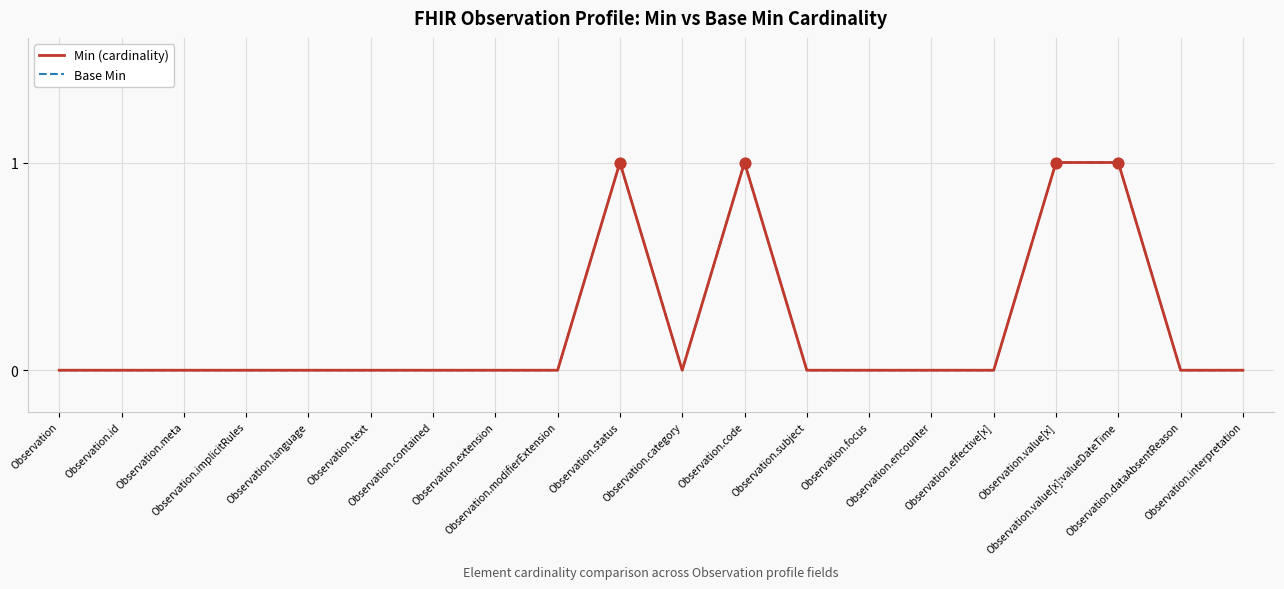

At which category is the sum across all series the highest?

Observation.status